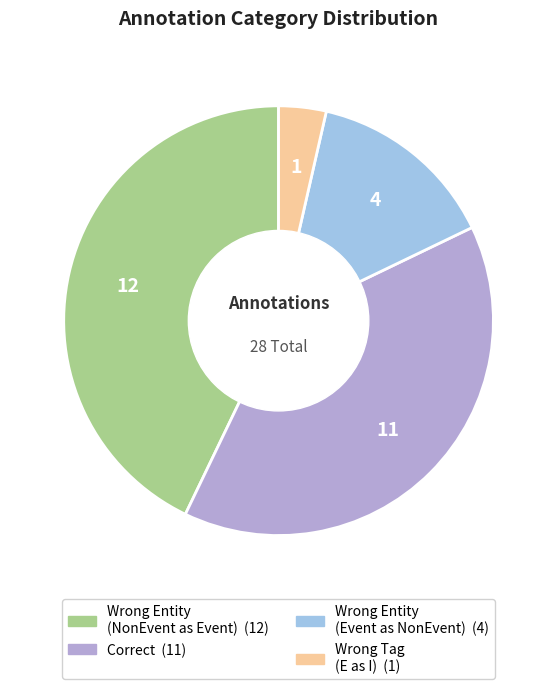

Is there a majority slice in this chart?

No